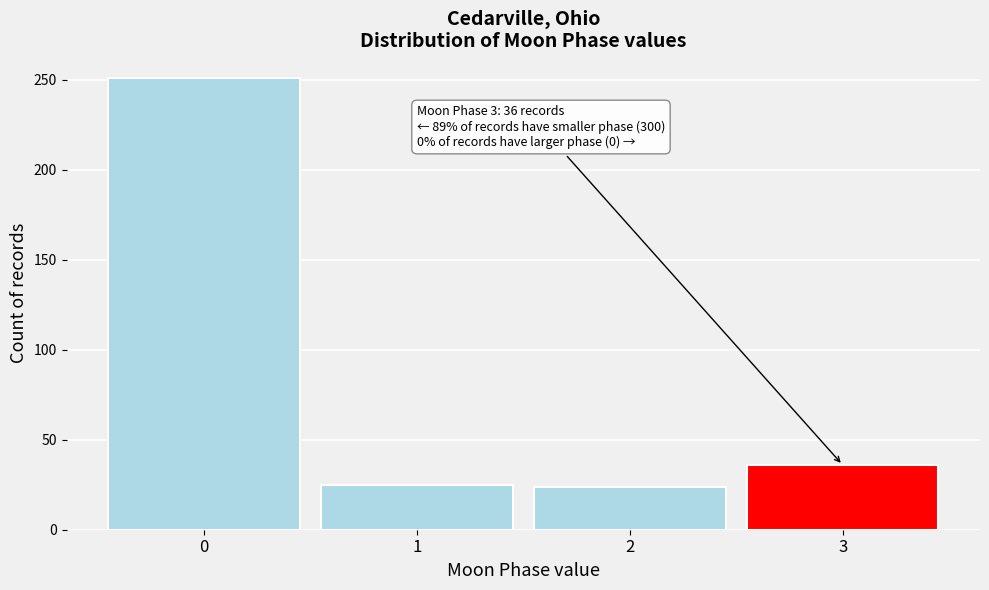

Is it true that the value at 0 is 427?

False